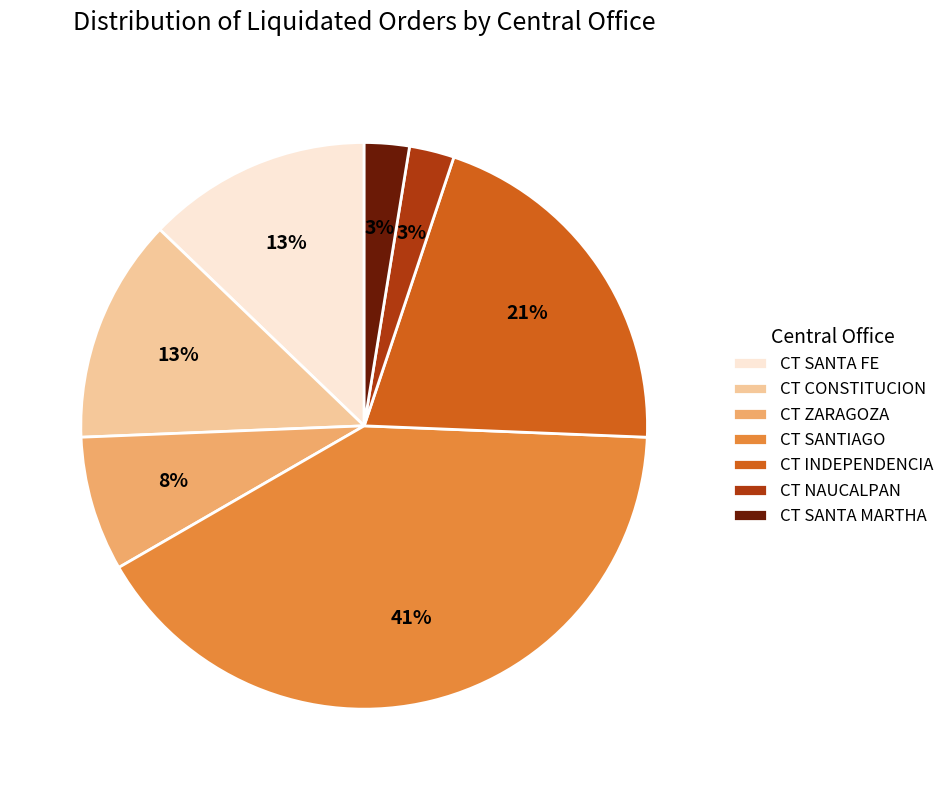

Count the number of slices in the pie.

7